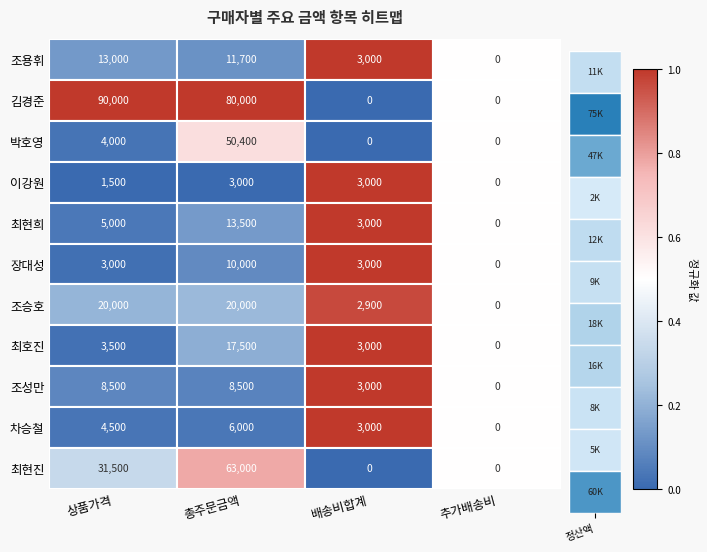

What is the maximum value shown in the chart?

90000